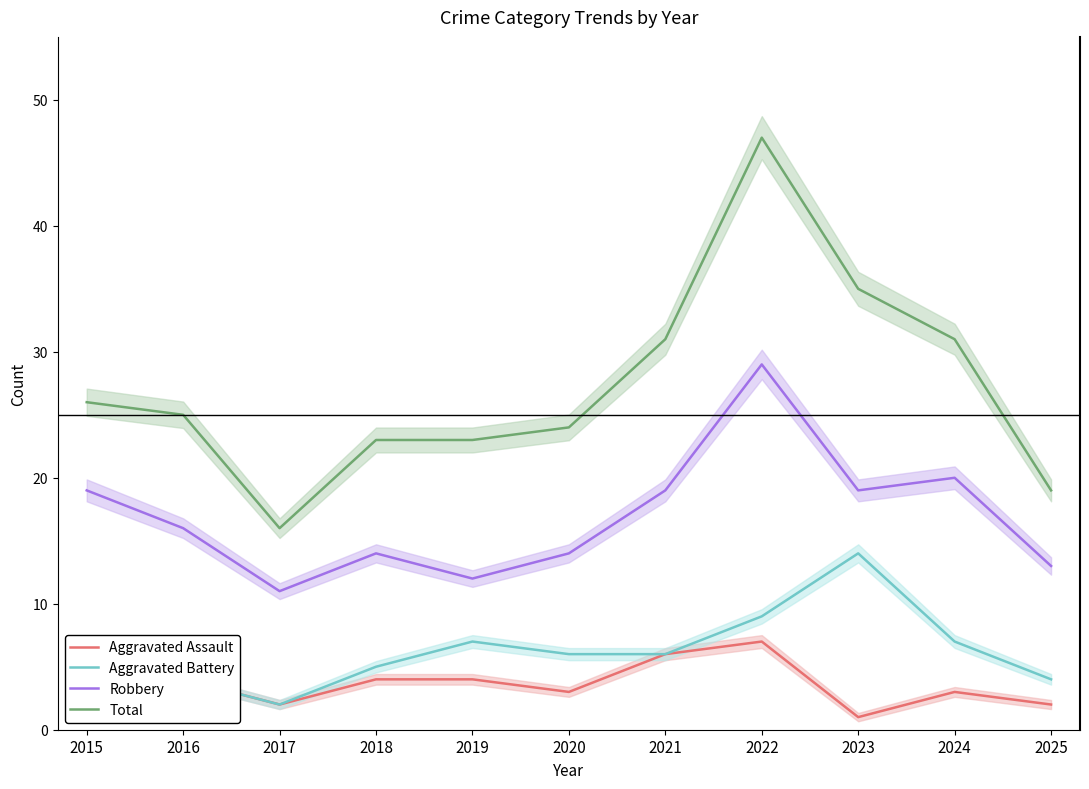

Which series changed the most between 2016 and 2024?

Total